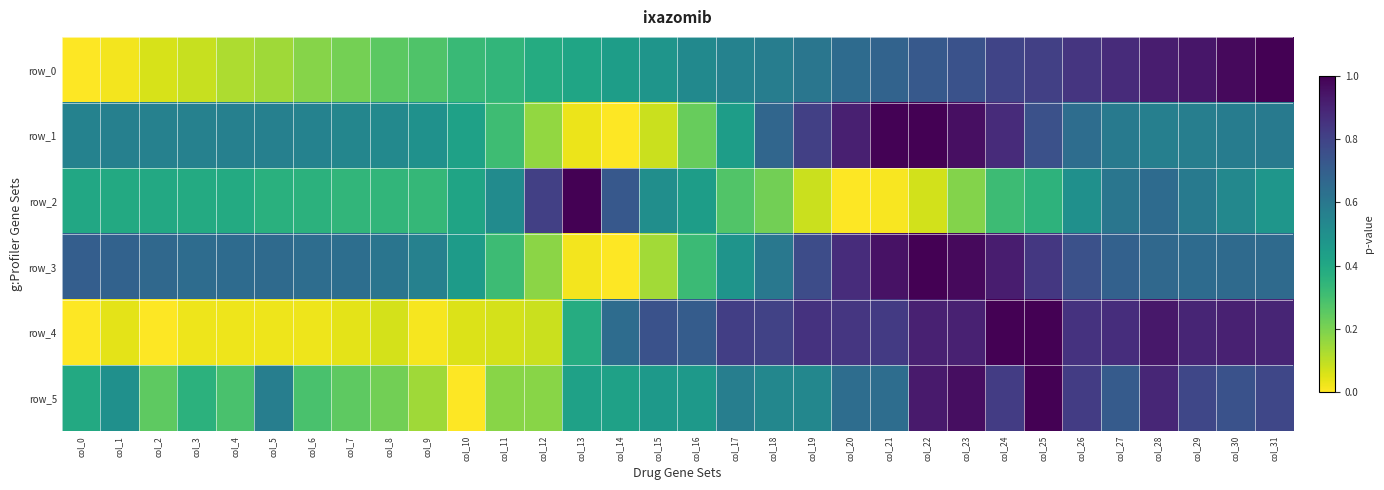

Reading left to right, extract all data points from this chart.

row_0: 0.0	0.0	0.1	0.1	0.1	0.1	0.2	0.2	0.3	0.3	0.3	0.3	0.4	0.4	0.4	0.5	0.5	0.6	0.6	0.6	0.7	0.7	0.7	0.7	0.8	0.8	0.8	0.9	0.9	0.9	1.0	1.0
row_1: 0.6	0.6	0.6	0.6	0.6	0.6	0.6	0.5	0.5	0.5	0.4	0.3	0.2	0.0	0.0	0.1	0.2	0.4	0.7	0.8	0.9	1.0	1.0	1.0	0.9	0.8	0.6	0.6	0.6	0.6	0.6	0.6
row_2: 0.4	0.4	0.4	0.4	0.4	0.4	0.4	0.3	0.3	0.3	0.4	0.5	0.8	1.0	0.7	0.5	0.4	0.3	0.2	0.1	0.0	0.0	0.1	0.2	0.3	0.4	0.5	0.6	0.7	0.6	0.5	0.5
row_3: 0.7	0.7	0.7	0.6	0.7	0.7	0.6	0.6	0.6	0.6	0.4	0.3	0.2	0.0	0.0	0.1	0.3	0.5	0.6	0.8	0.9	1.0	1.0	1.0	0.9	0.8	0.8	0.7	0.7	0.7	0.7	0.7
row_4: 0.0	0.0	0.0	0.0	0.0	0.0	0.0	0.0	0.1	0.0	0.1	0.1	0.1	0.4	0.6	0.7	0.7	0.8	0.8	0.9	0.8	0.8	0.9	0.9	1.0	1.0	0.9	0.9	0.9	0.9	0.9	0.9
row_5: 0.4	0.5	0.2	0.4	0.3	0.6	0.3	0.2	0.2	0.1	0.0	0.2	0.2	0.4	0.4	0.5	0.5	0.6	0.5	0.5	0.6	0.6	0.9	1.0	0.8	1.0	0.8	0.7	0.9	0.8	0.7	0.8